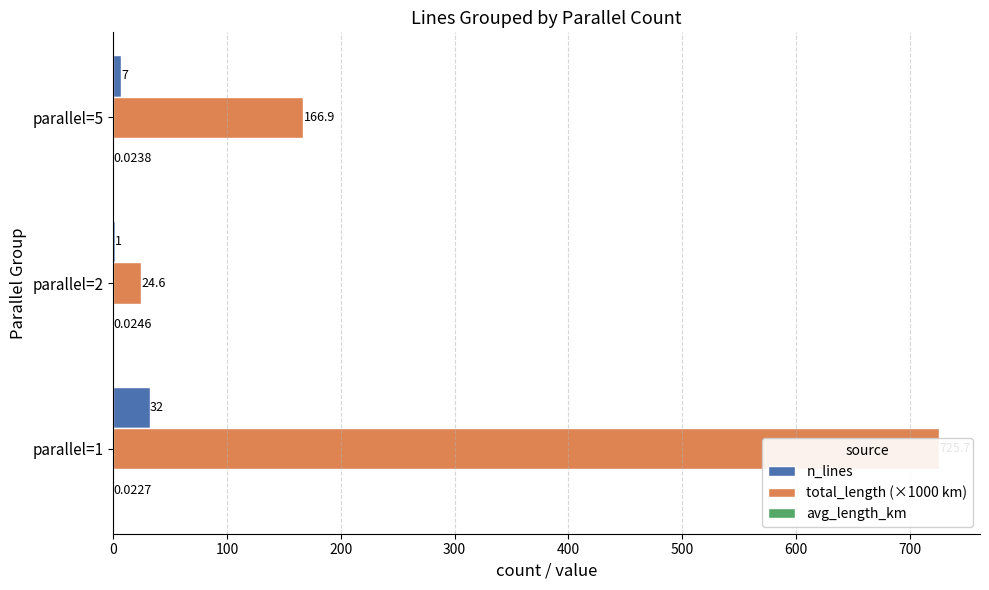

At parallel=5, list the series in order from largest to smallest.

total_length (×1000 km), n_lines, avg_length_km